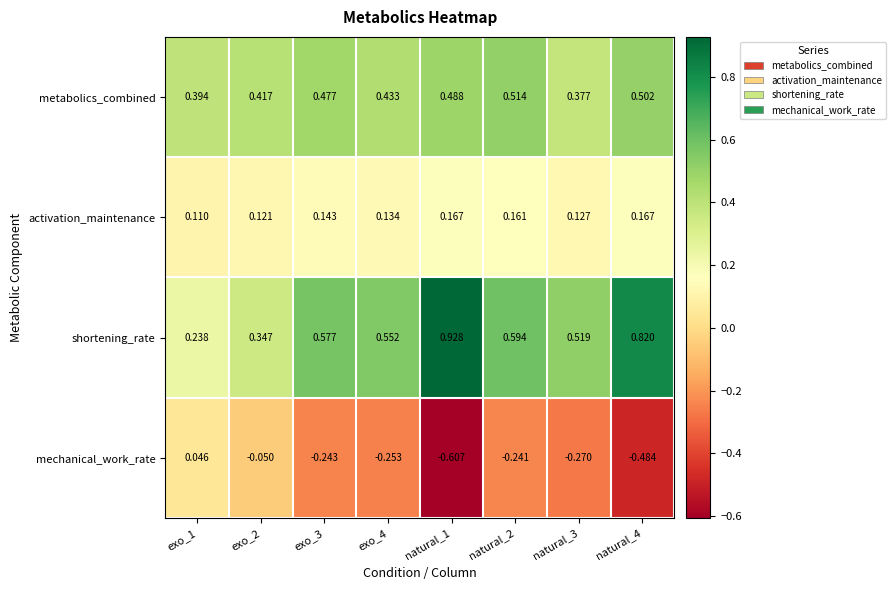

Is the value of mechanical_work_rate at natural_3 greater than the value of metabolics_combined at exo_1?

No